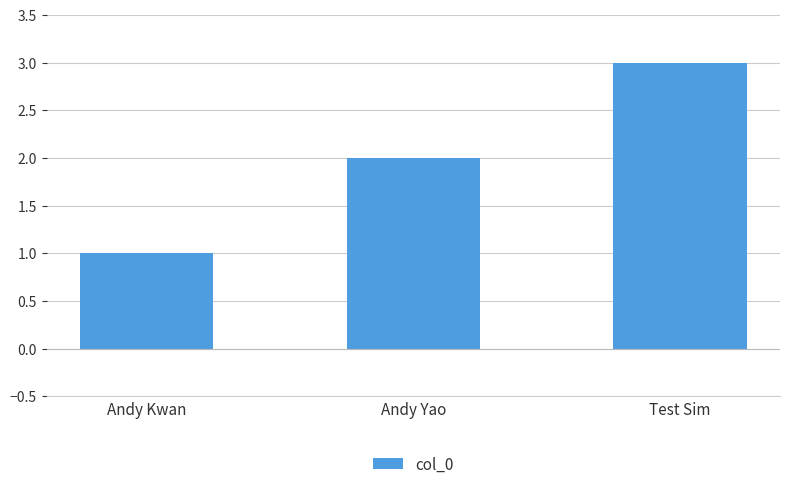

Count the values in the range 1 to 3.

3